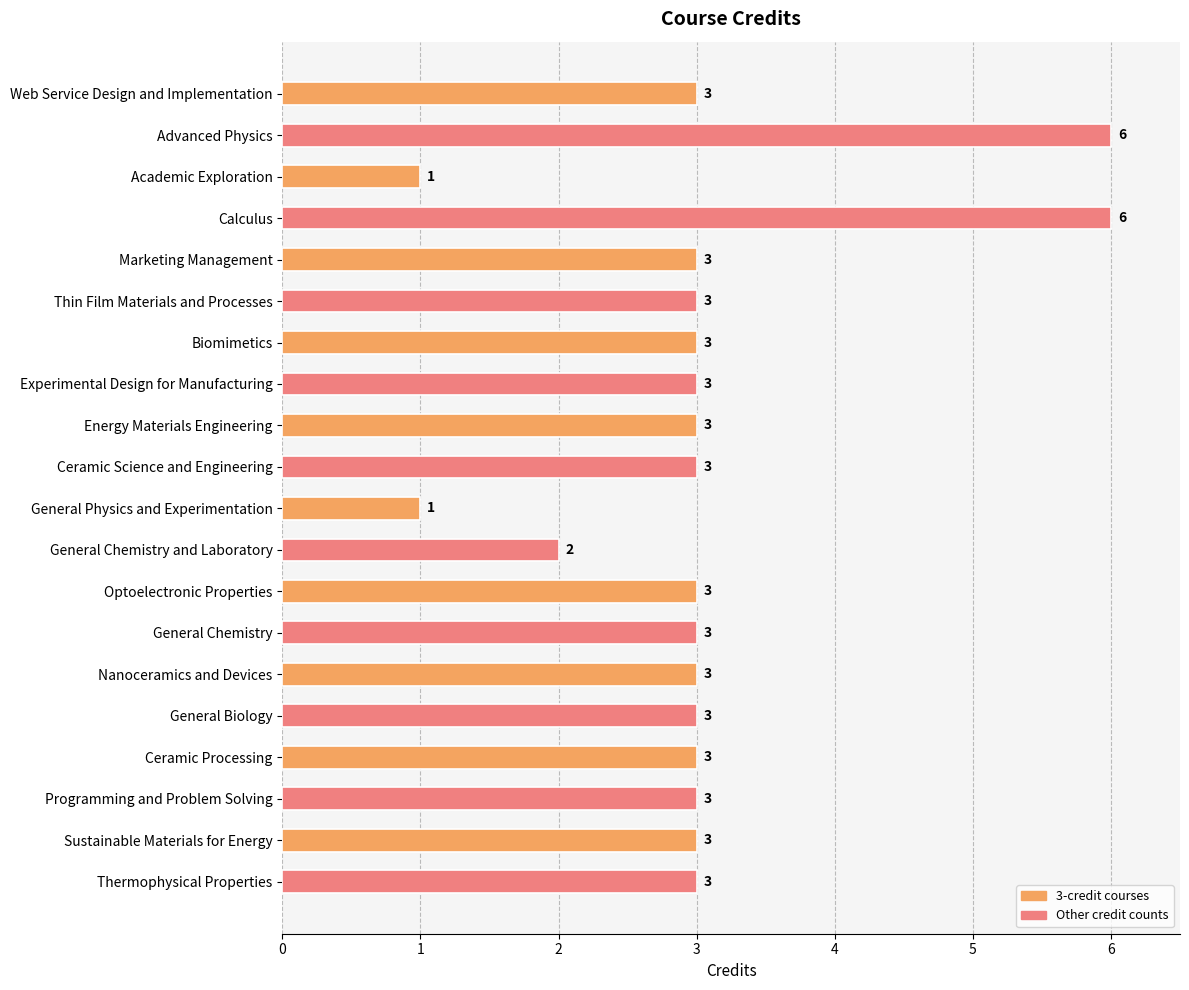

What is the sum of the values at Experimental Design for Manufacturing and Ceramic Science and Engineering?

6